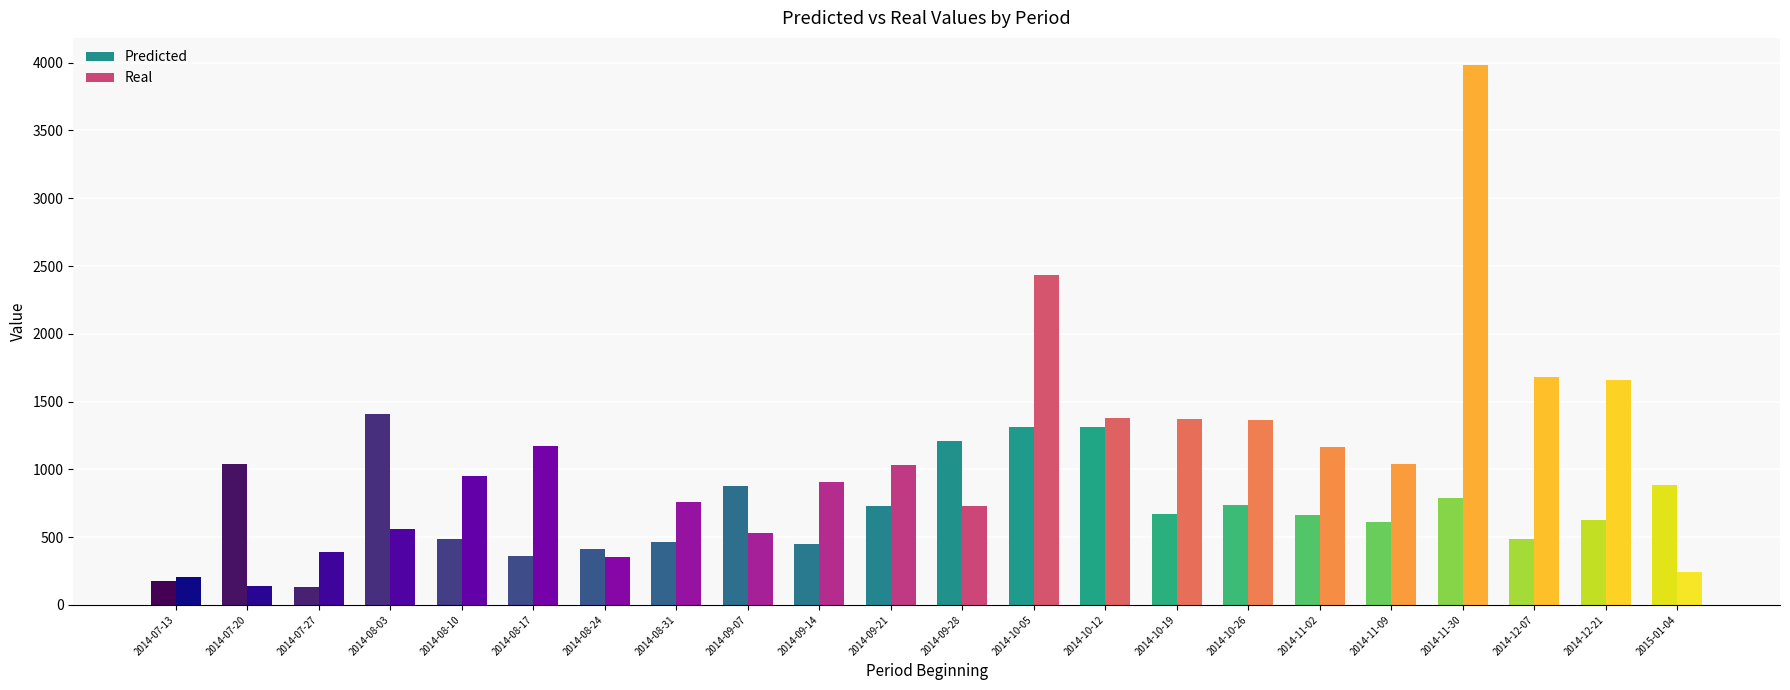

What is the value of the Real bar at the 16th from the left?

1363.0